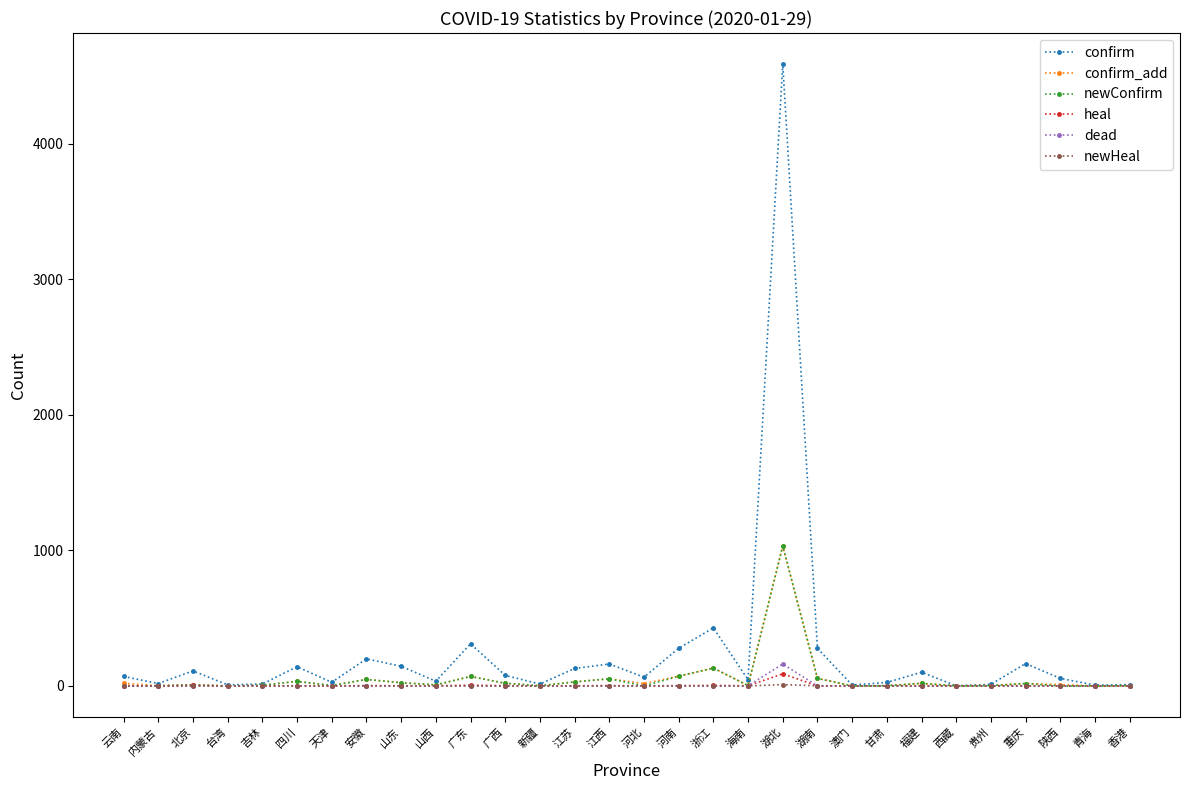

What is the sum of all confirm values?

7528